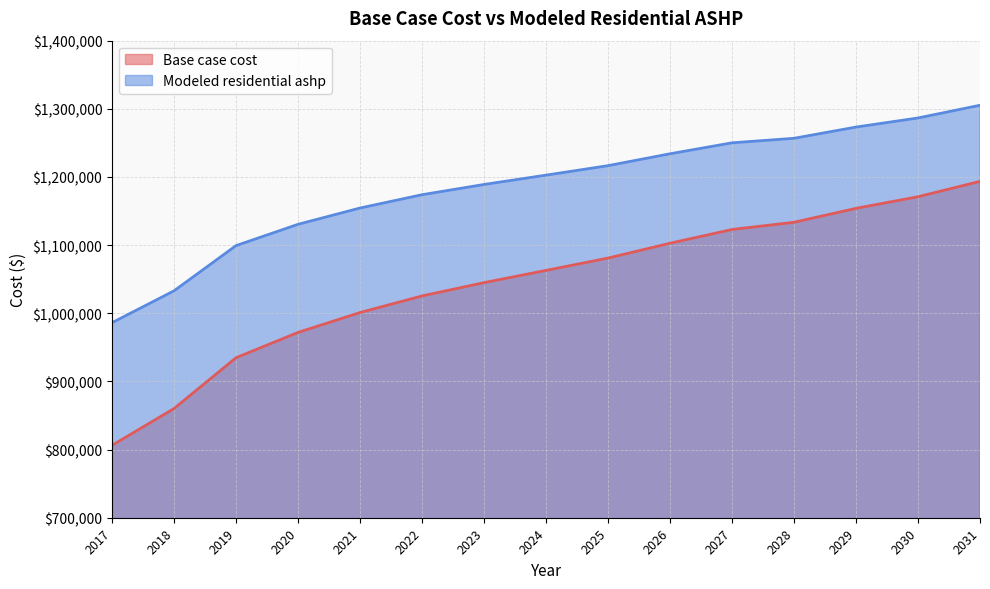

Where does the Base case cost series first go above 1062898?

2024